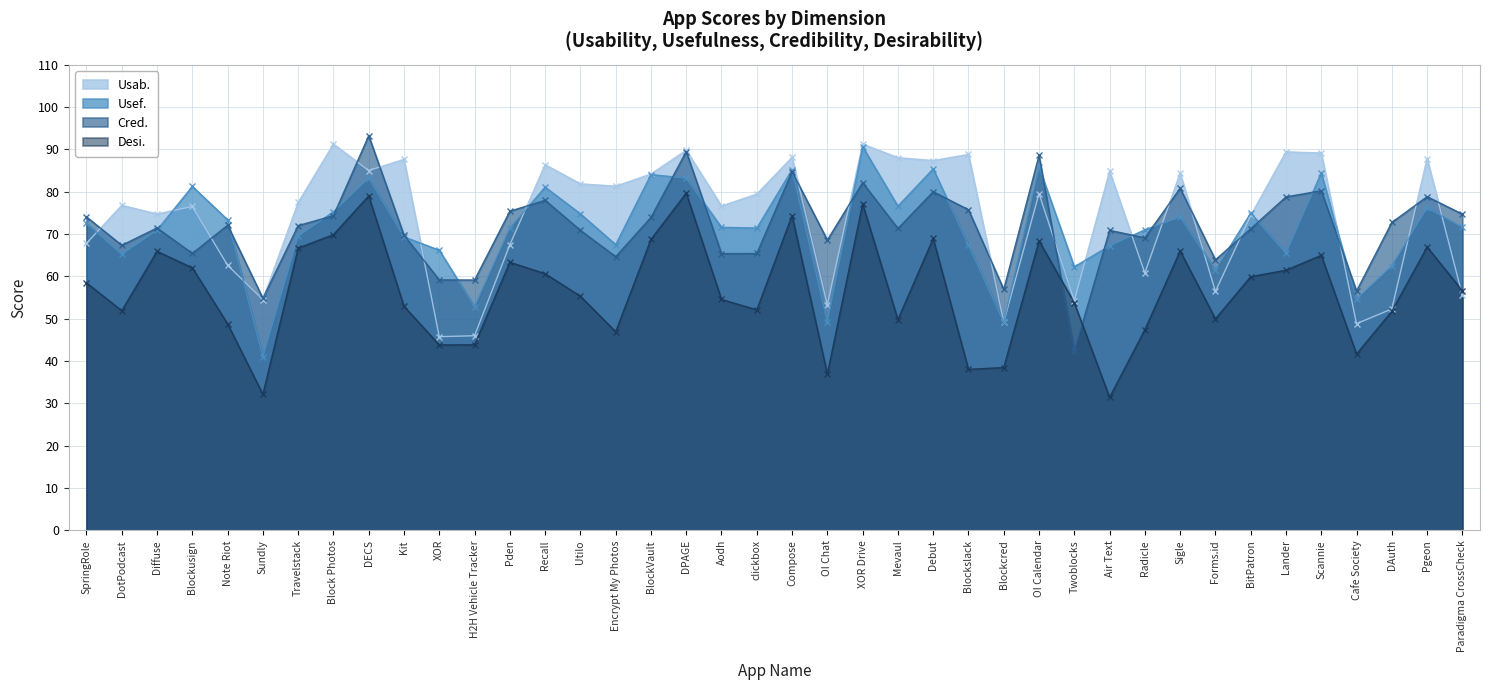

Reading left to right, what are all the values shown in this chart?

Usab.: 67.8	76.8	74.8	76.5	62.6	54.5	77.5	91.3	85.0	87.7	45.8	46.0	67.5	86.4	81.9	81.3	84.2	89.8	76.6	79.5	88.1	53.3	91.3	88.0	87.4	88.8	49.2	79.6	54.3	84.8	60.8	84.4	56.4	74.4	89.4	89.2	48.8	52.3	87.8	55.5
Usef.: 72.5	65.2	71.0	81.3	73.4	41.0	69.6	75.3	83.3	69.3	66.2	52.9	71.4	81.1	74.8	67.5	84.1	83.2	71.6	71.4	85.2	49.3	90.7	76.6	85.4	67.4	49.2	85.8	62.3	67.2	71.0	74.0	61.5	75.0	65.5	84.5	54.6	62.5	76.2	71.6
Cred.: 74.1	67.3	71.4	65.4	72.1	54.8	72.0	74.3	93.2	69.7	59.2	59.1	75.4	78.0	70.9	64.7	73.9	89.5	65.4	65.4	84.8	68.6	82.2	71.3	80.0	75.8	56.9	88.6	42.3	70.9	69.1	80.8	63.9	71.3	78.8	80.2	56.5	72.8	78.8	74.7
Desi.: 58.5	51.9	65.9	62.0	48.8	32.1	66.7	69.9	79.0	52.9	43.8	43.8	63.3	60.6	55.3	46.9	68.8	79.7	54.6	52.1	74.4	36.9	77.2	49.8	69.0	38.0	38.5	68.4	53.8	31.4	47.4	66.0	50.0	59.9	61.5	65.0	41.7	51.8	66.9	56.6